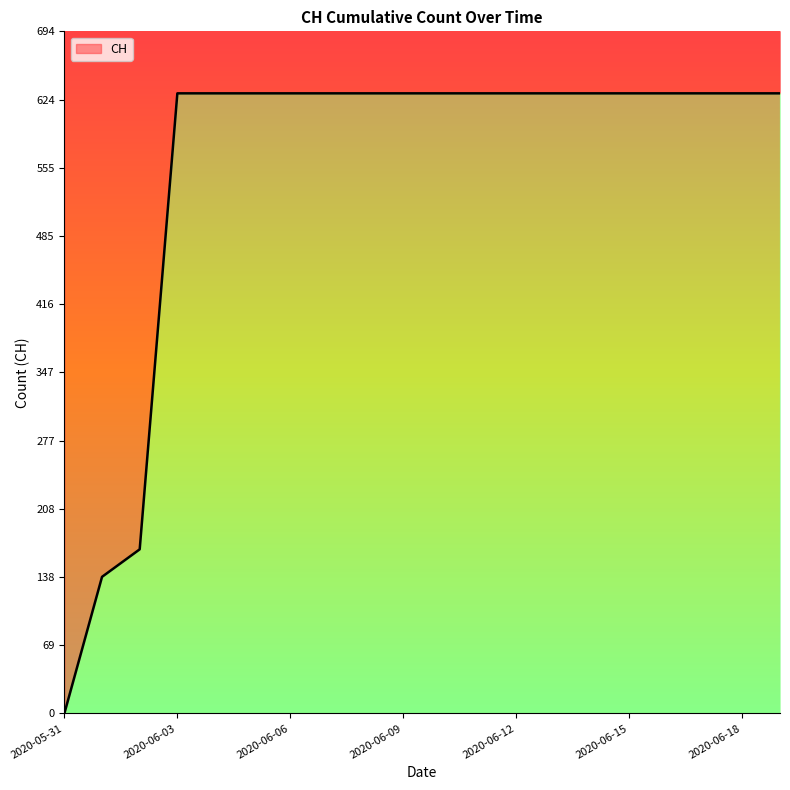

What is the sum of all values?

11033